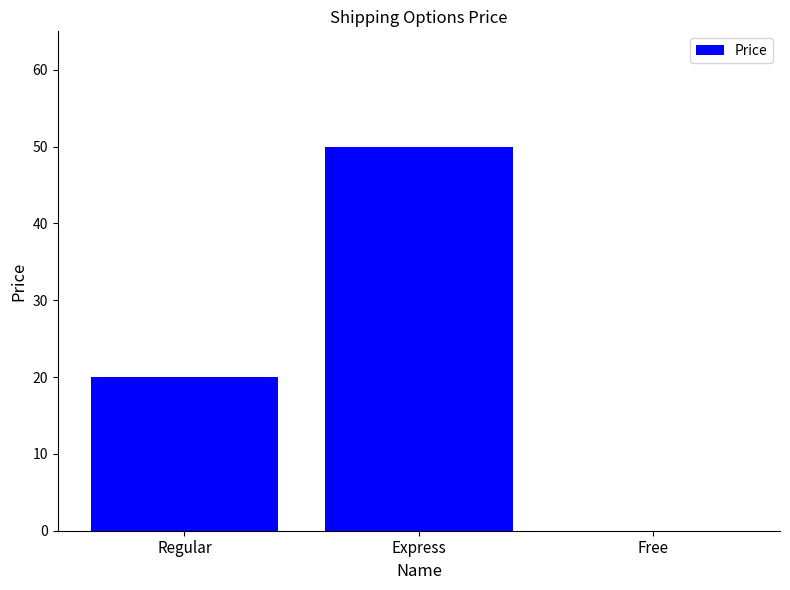

What is the difference between the values at Express and Regular?

30